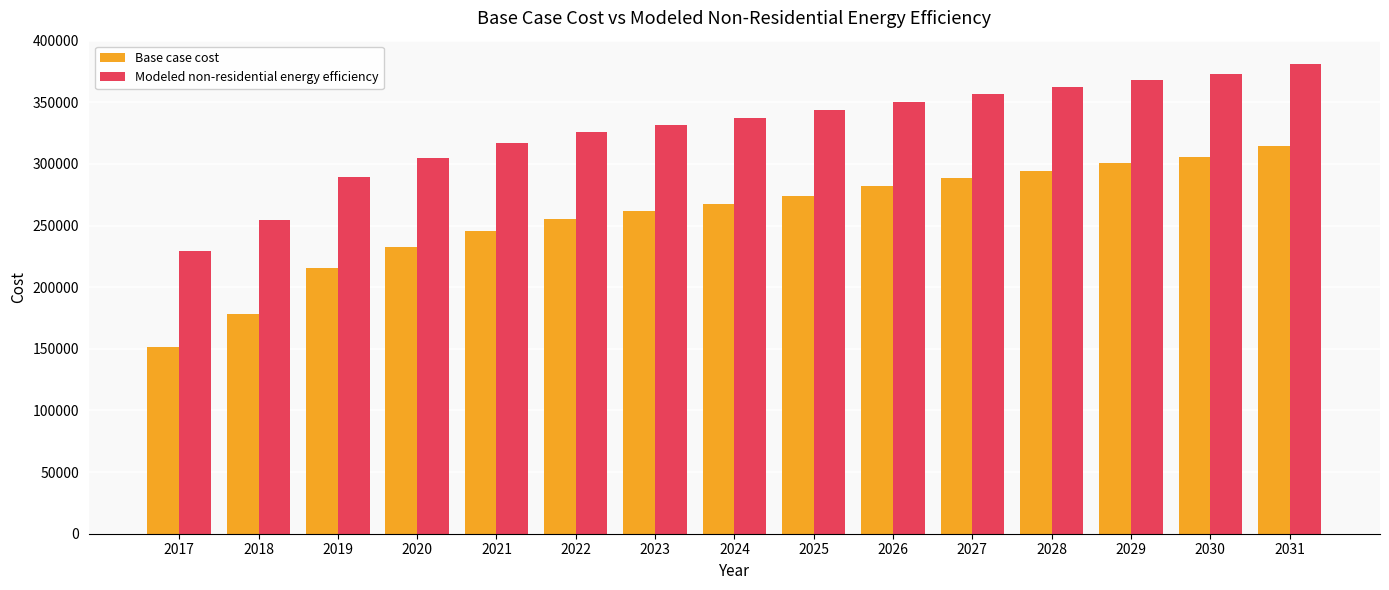

Which category has the highest value across all series?

2031